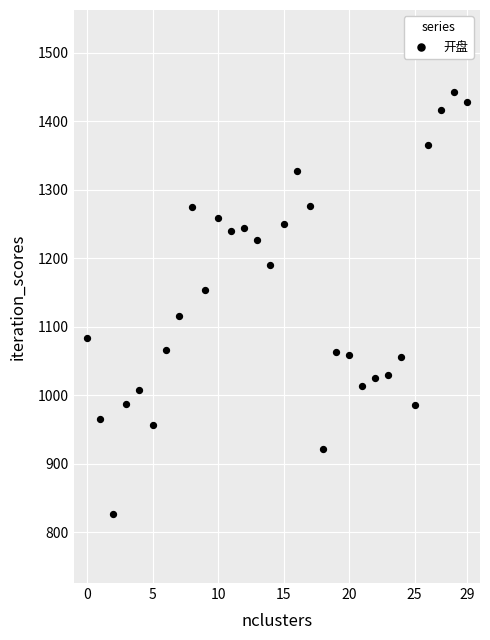

What is the range of Y values (max minus min)?

616.0